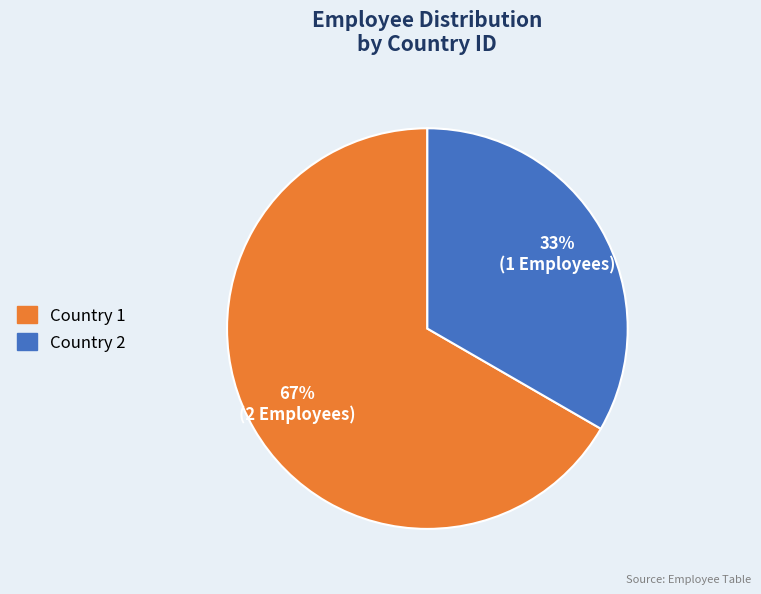

To the nearest percent, what percentage of the pie is Country 1?

67%